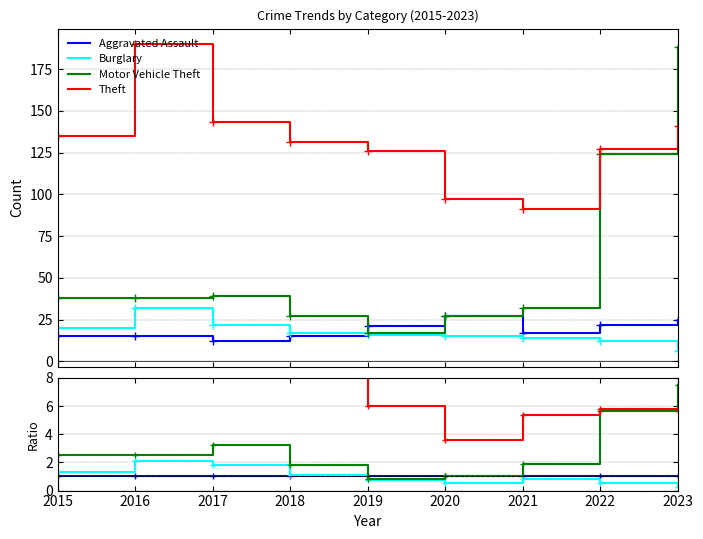

Where does the Motor Vehicle Theft series first go above 2?

2015